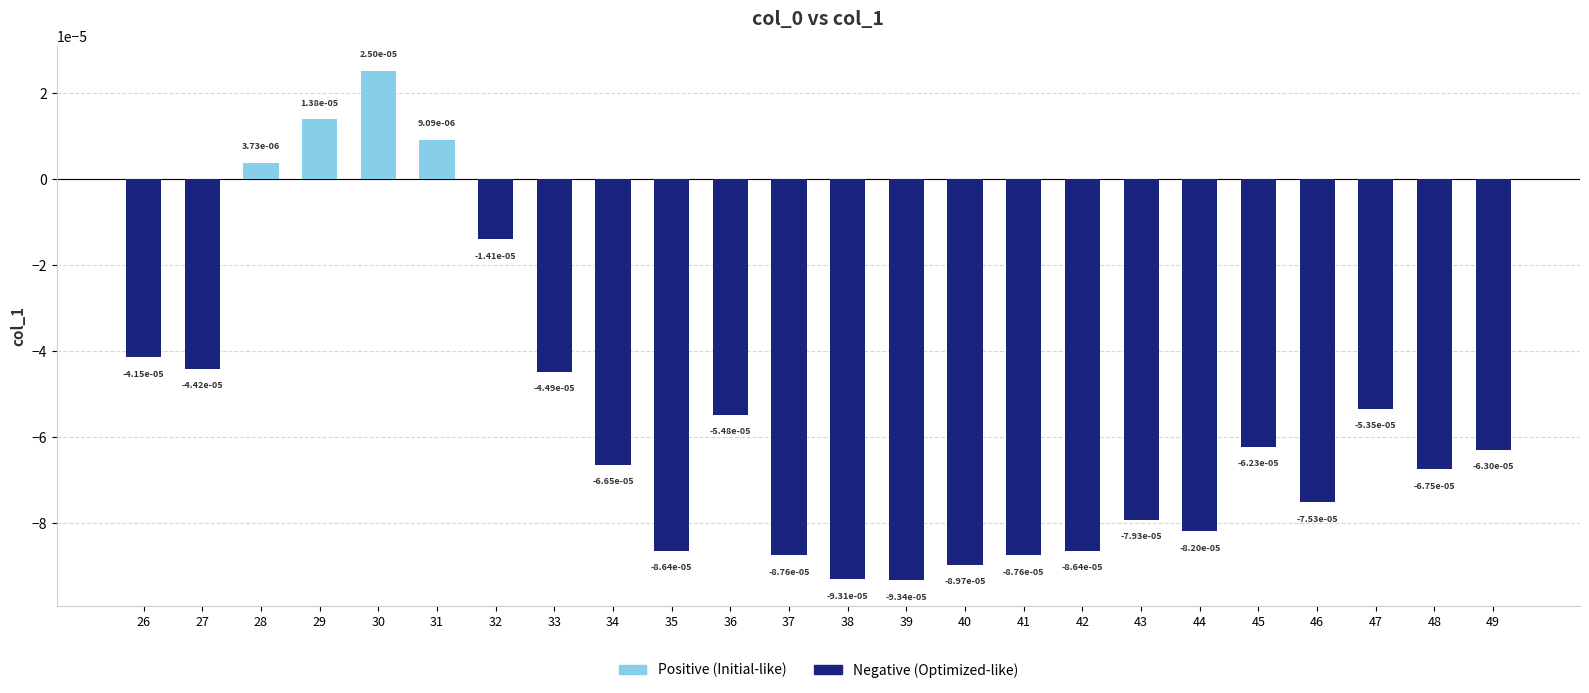

Which has a higher value, 30 or 32?

30